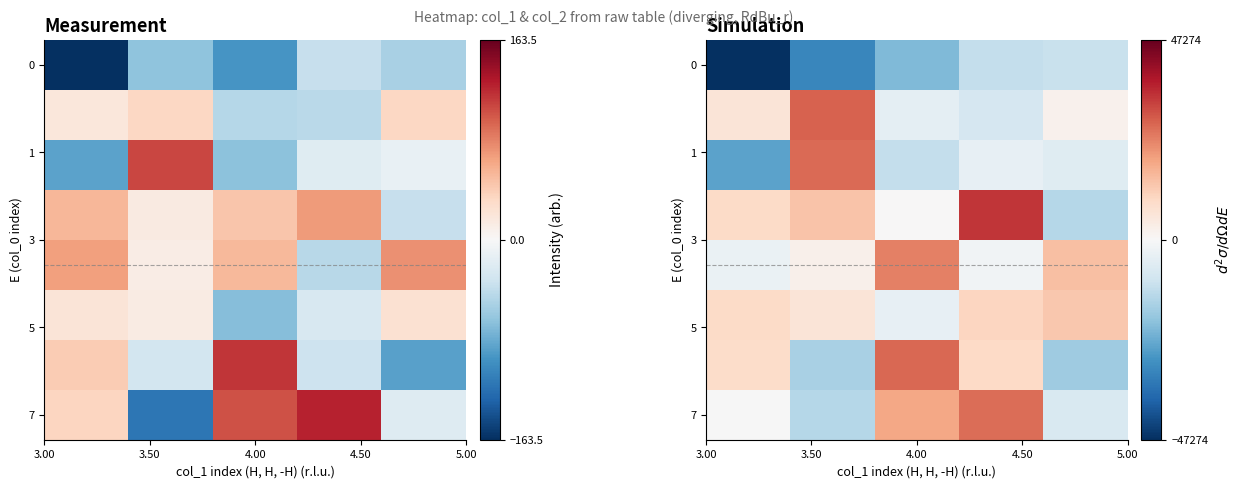

What is the difference between the second highest and minimum values in the 7 series?

31745